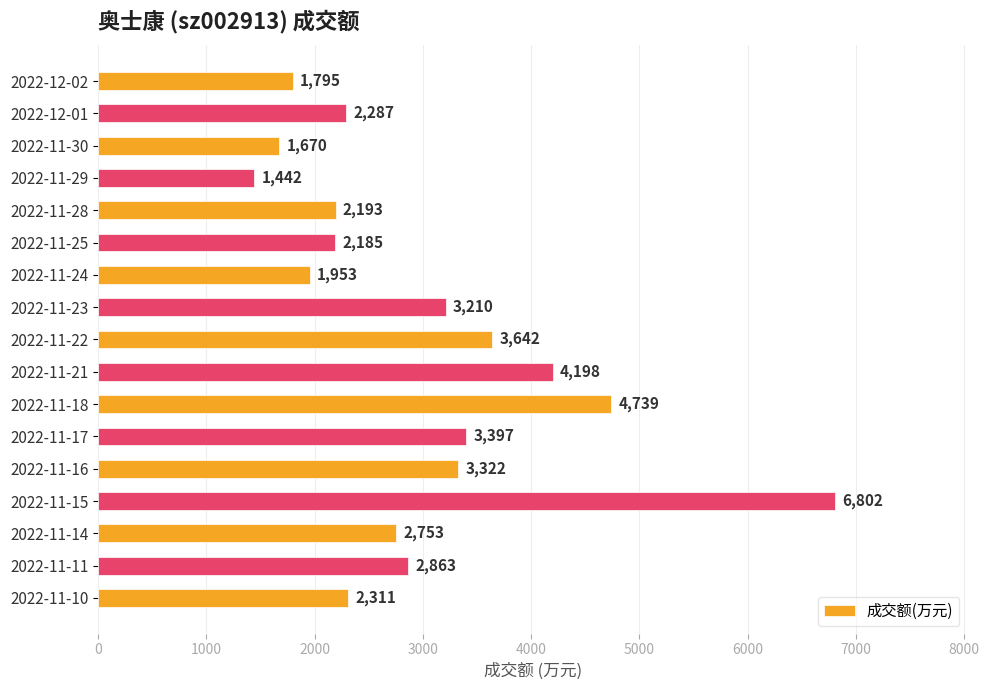

List the labels in order of value, largest first.

2022-11-15, 2022-11-18, 2022-11-21, 2022-11-22, 2022-11-17, 2022-11-16, 2022-11-23, 2022-11-11, 2022-11-14, 2022-11-10, 2022-12-01, 2022-11-28, 2022-11-25, 2022-11-24, 2022-12-02, 2022-11-30, 2022-11-29